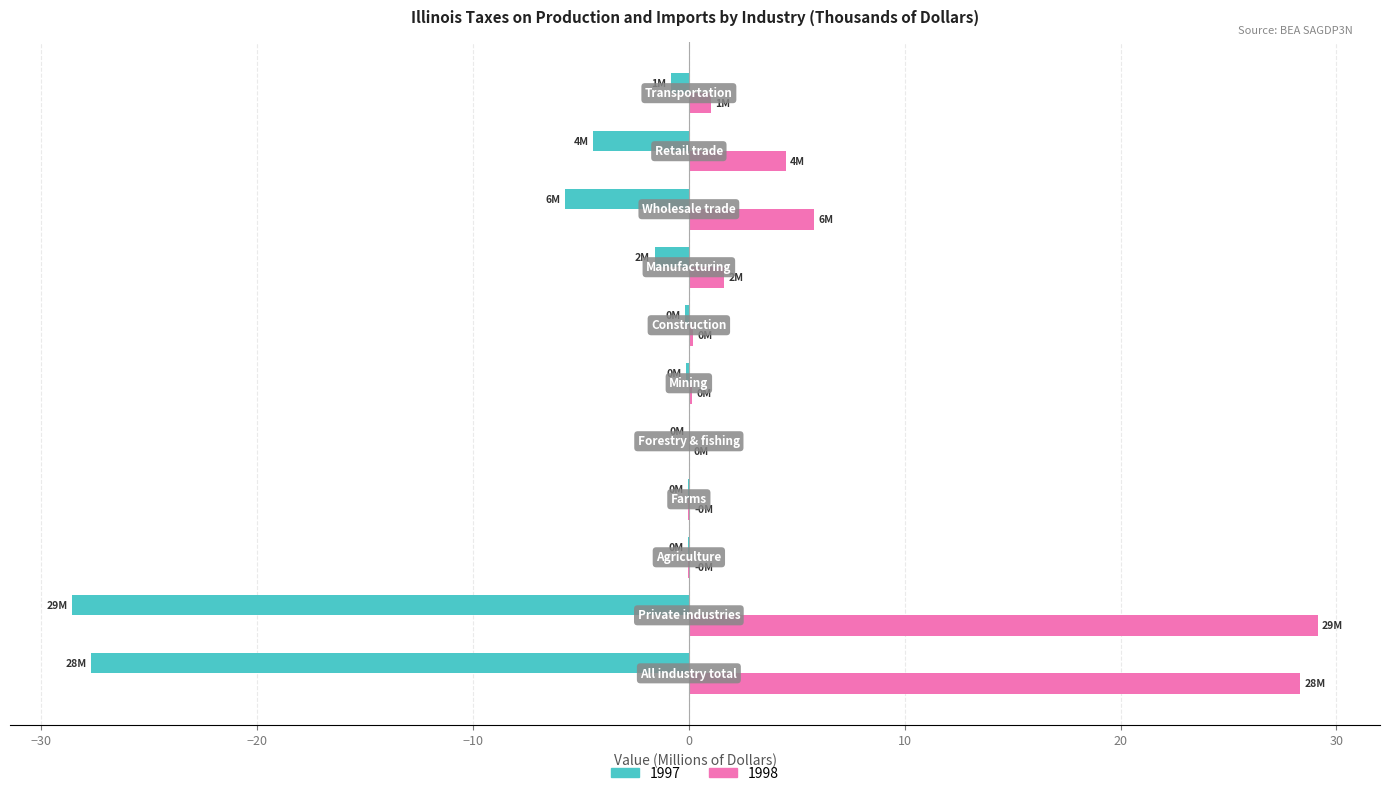

What is the maximum value for 1998?

29.1